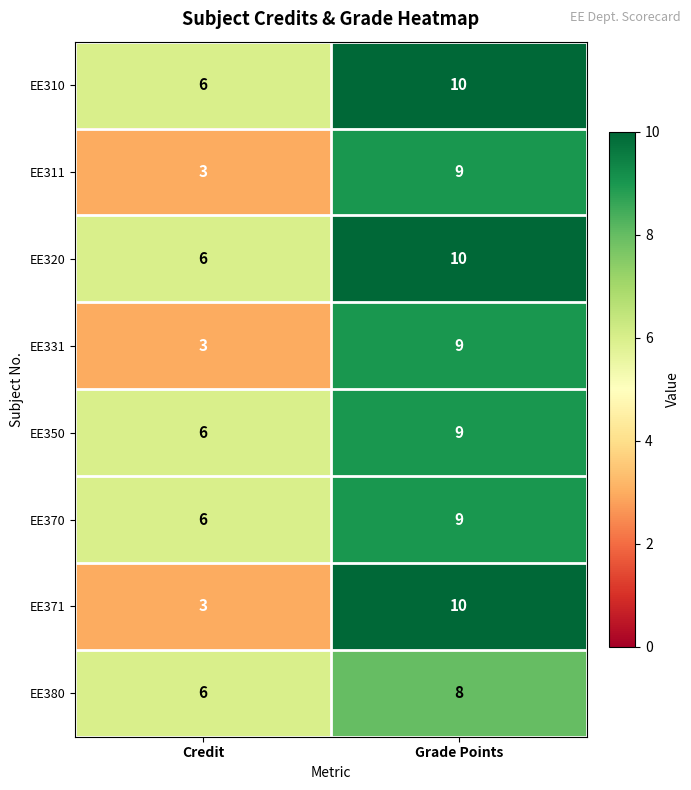

What value does the EE370 series have at Grade Points?

9